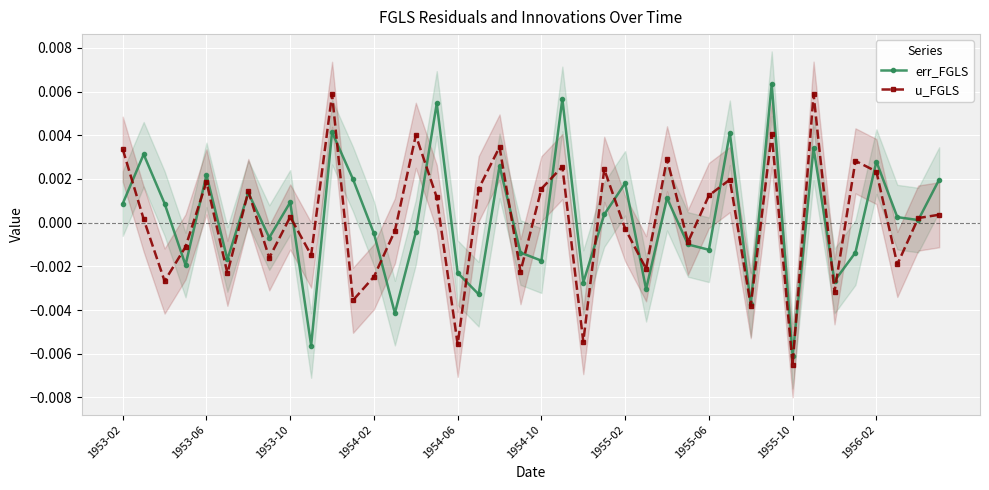

True or false: u_FGLS has more than 2 points higher than both neighbors.

True